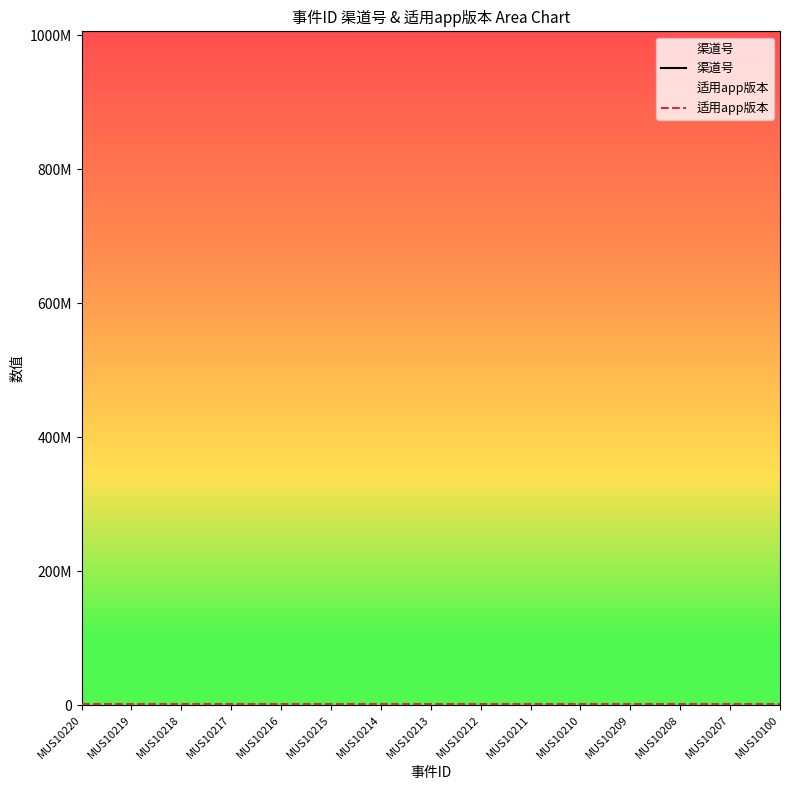

At MUS10208, list the series in order from largest to smallest.

渠道号, 适用app版本